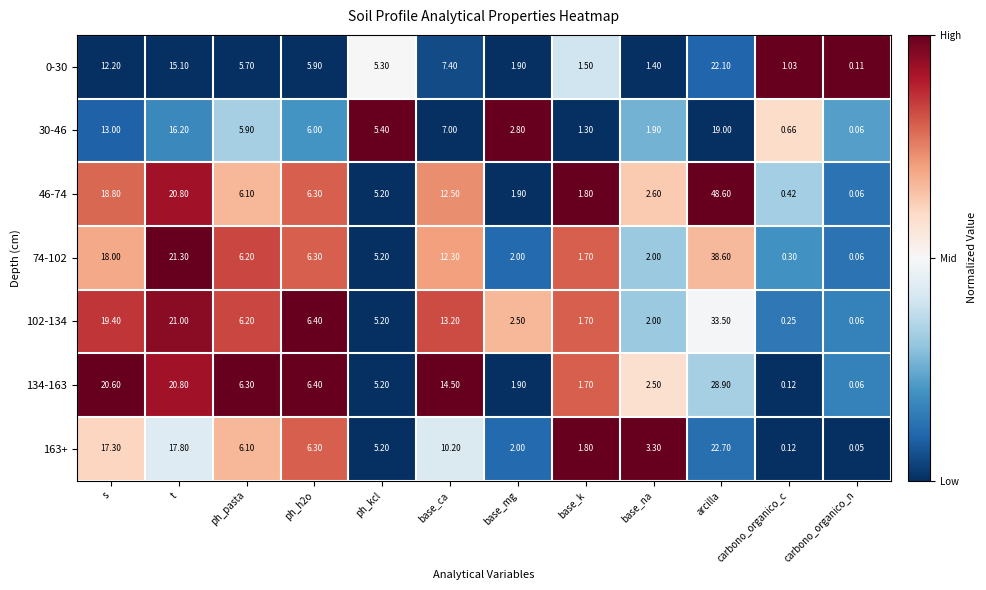

Which category has the highest value in the 46-74 series?

arcilla